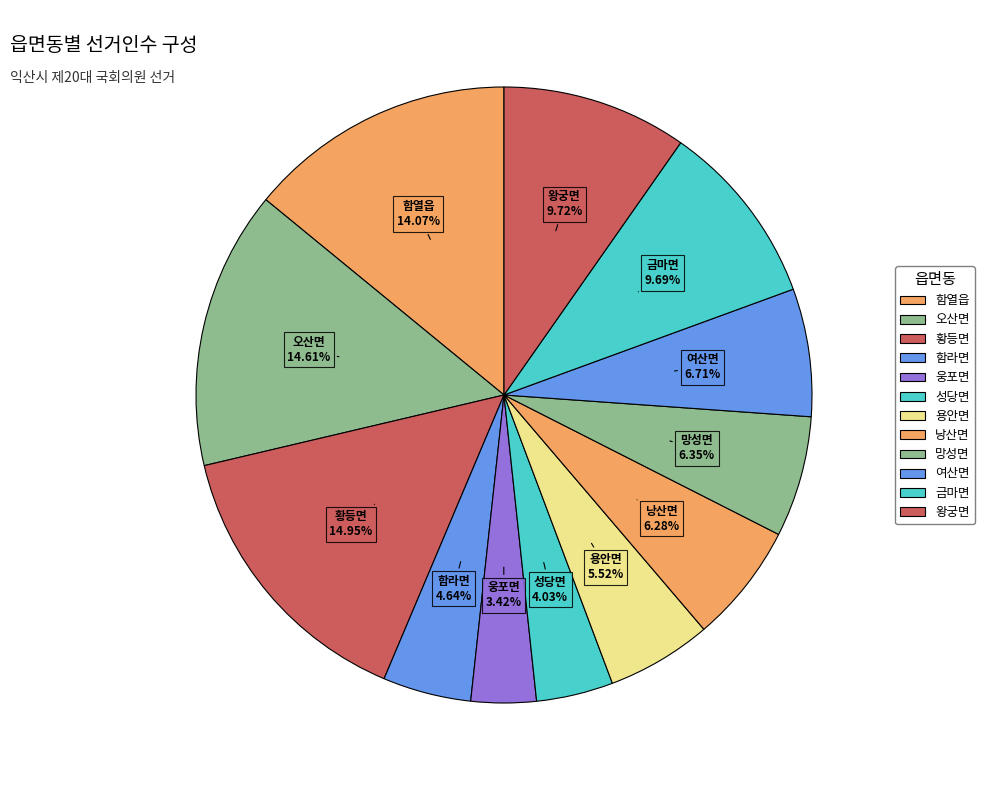

To the nearest percent, what portion does 함라면 represent?

5%